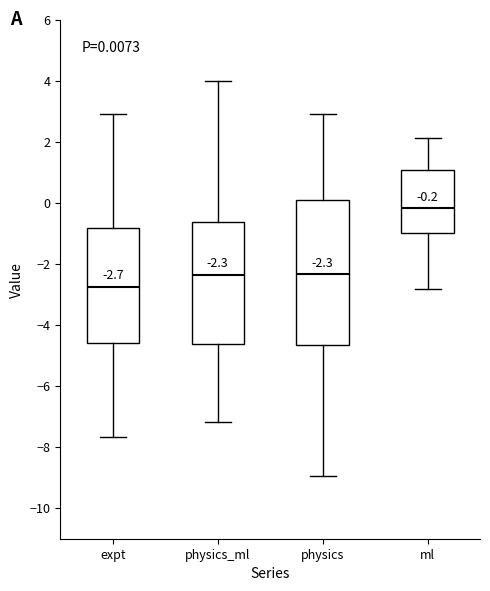

Which box has the lowest median line?

expt